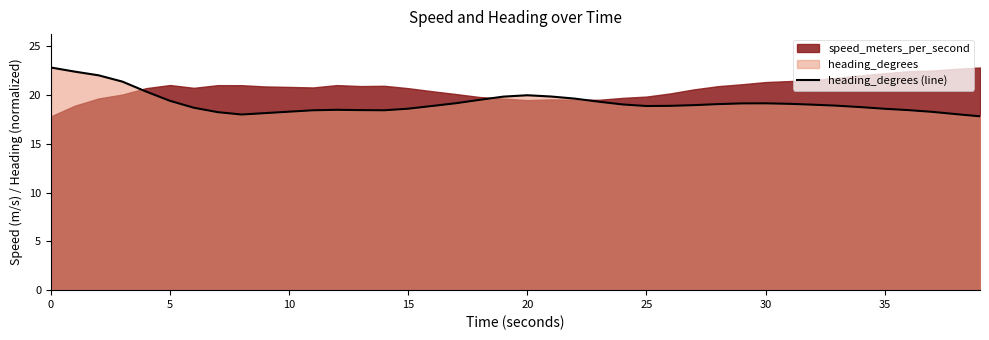

Is it true that the value at 10 is 18.3?

True